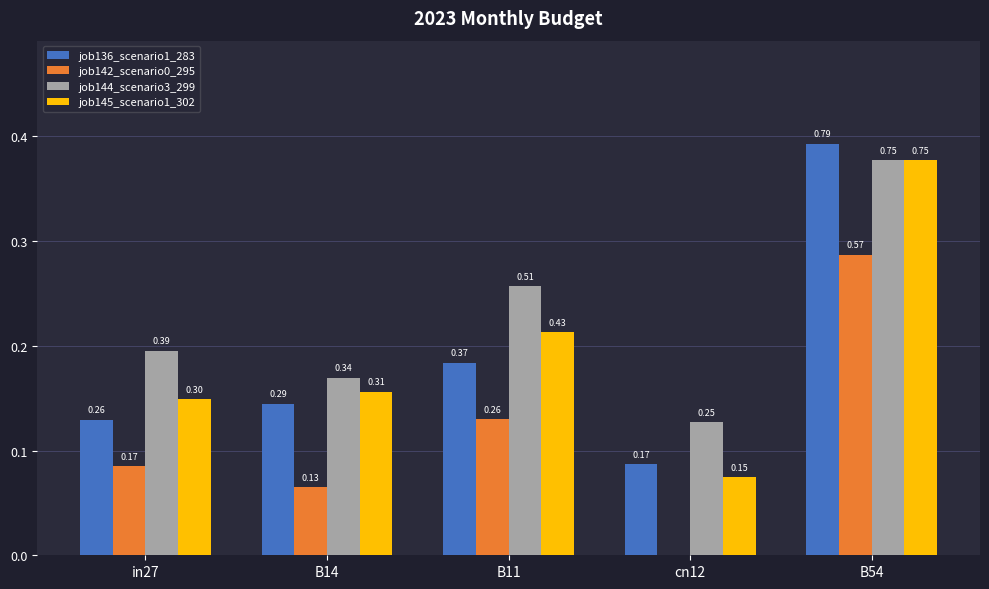

What is the greatest value displayed?

0.8